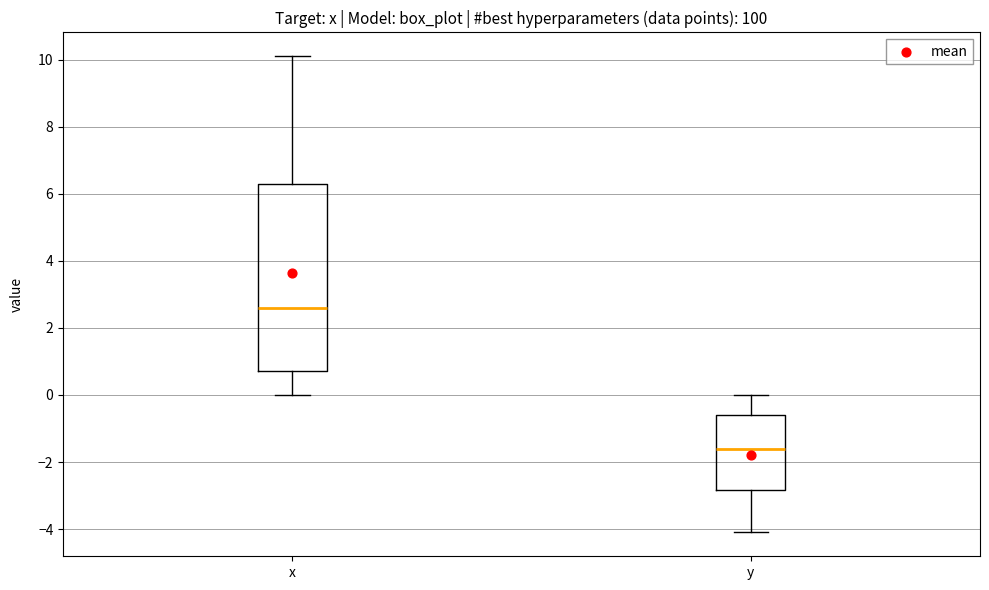

Comparing the boxes themselves (not the whiskers), which one is the tallest?

x